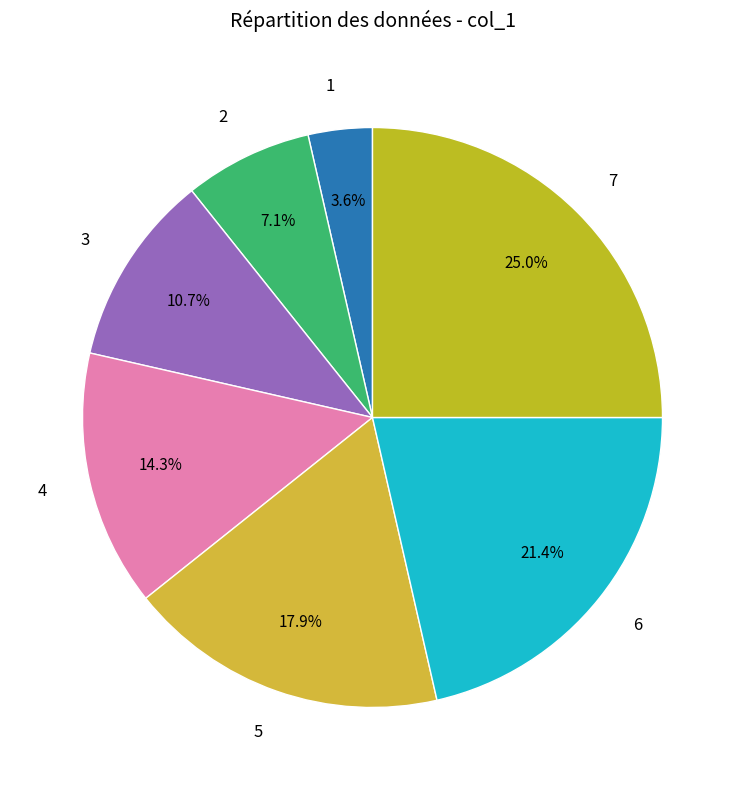

To the nearest percent, what percentage of the pie is 5?

18%